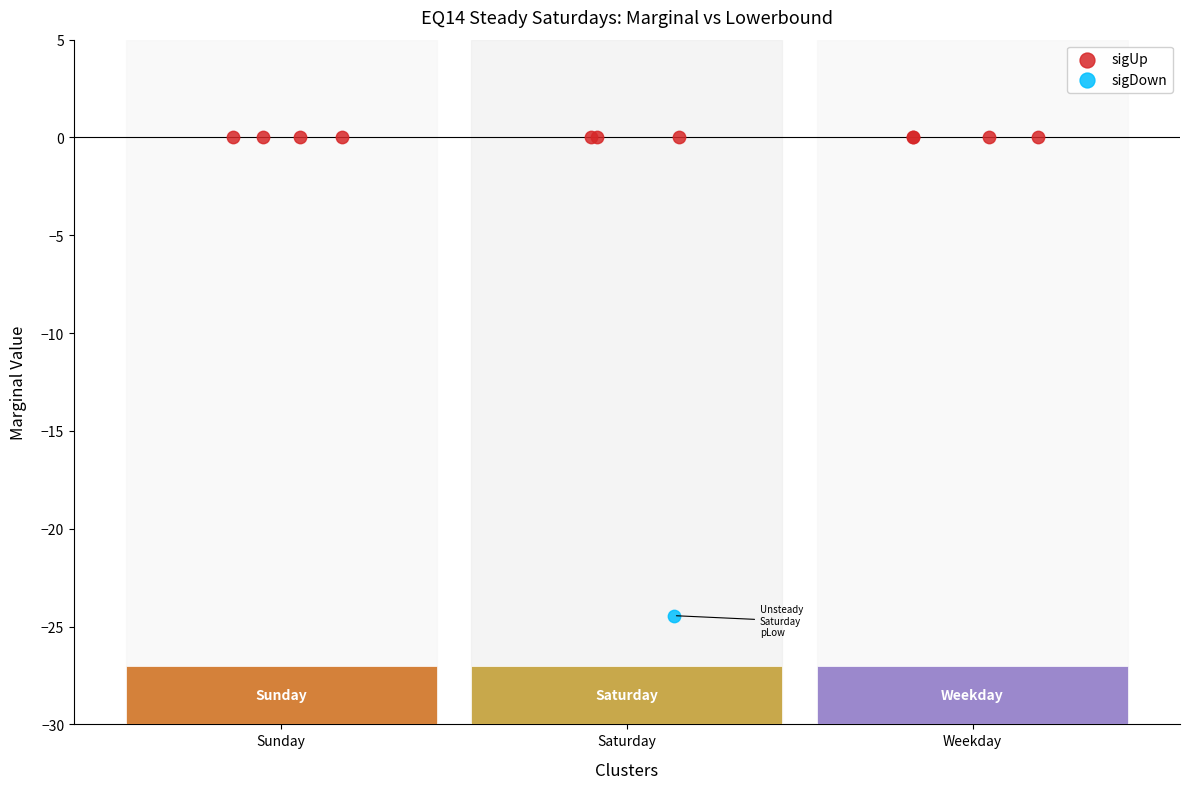

Which series reaches the maximum Y coordinate?

sigUp